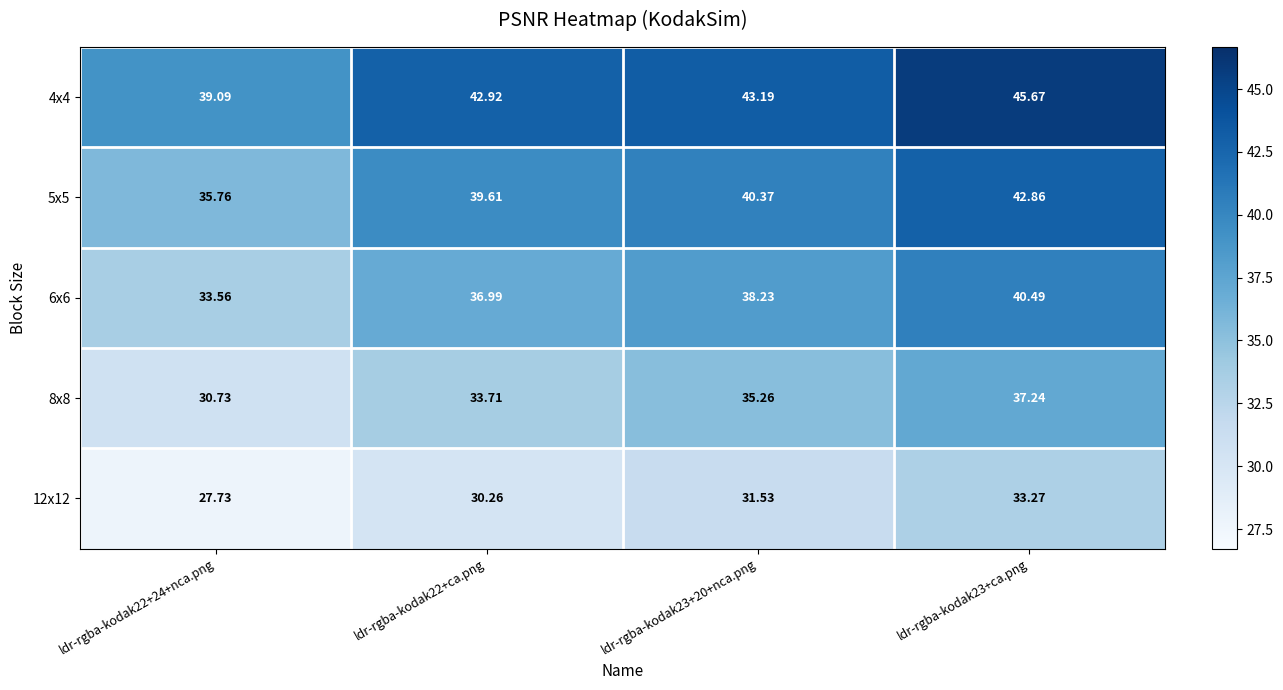

Is the value of 8x8 at ldr-rgba-kodak23+20+nca.png greater than the value of 6x6 at ldr-rgba-kodak22+ca.png?

No